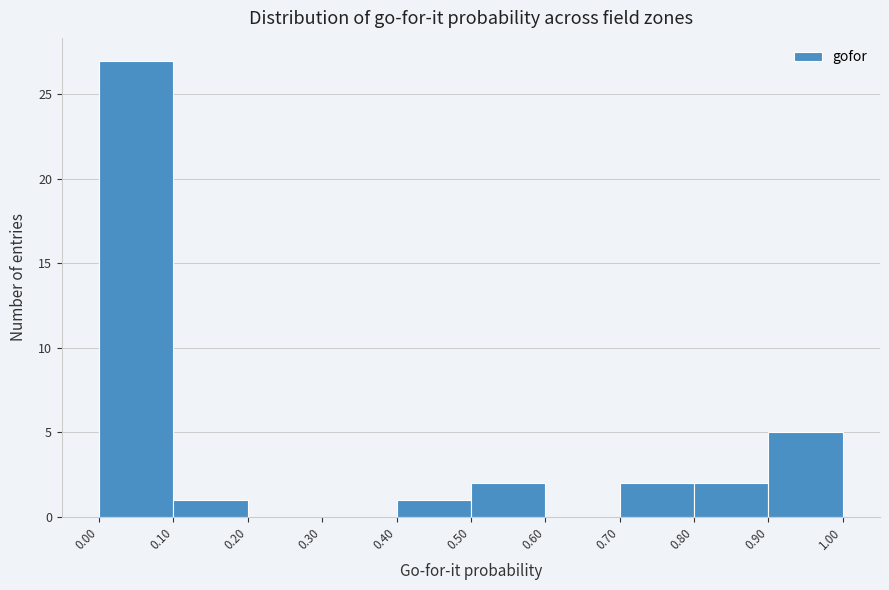

Over which range of the x-axis is the bar tallest?

0.00 to 0.10